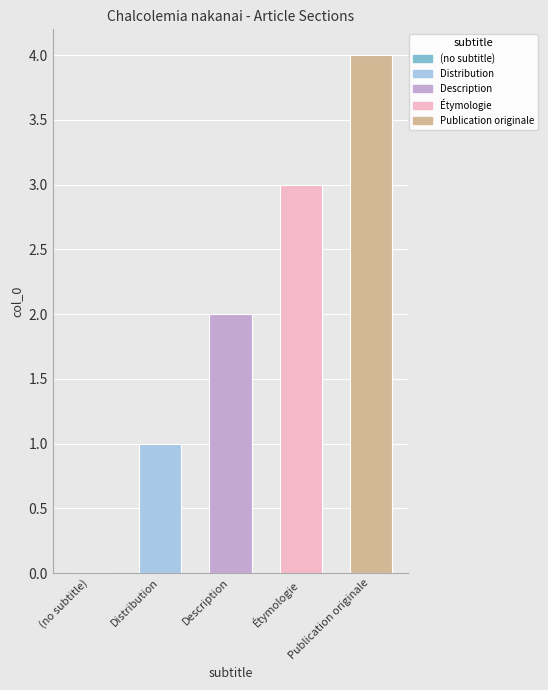

What is the change in value from Étymologie to Publication originale?

+1